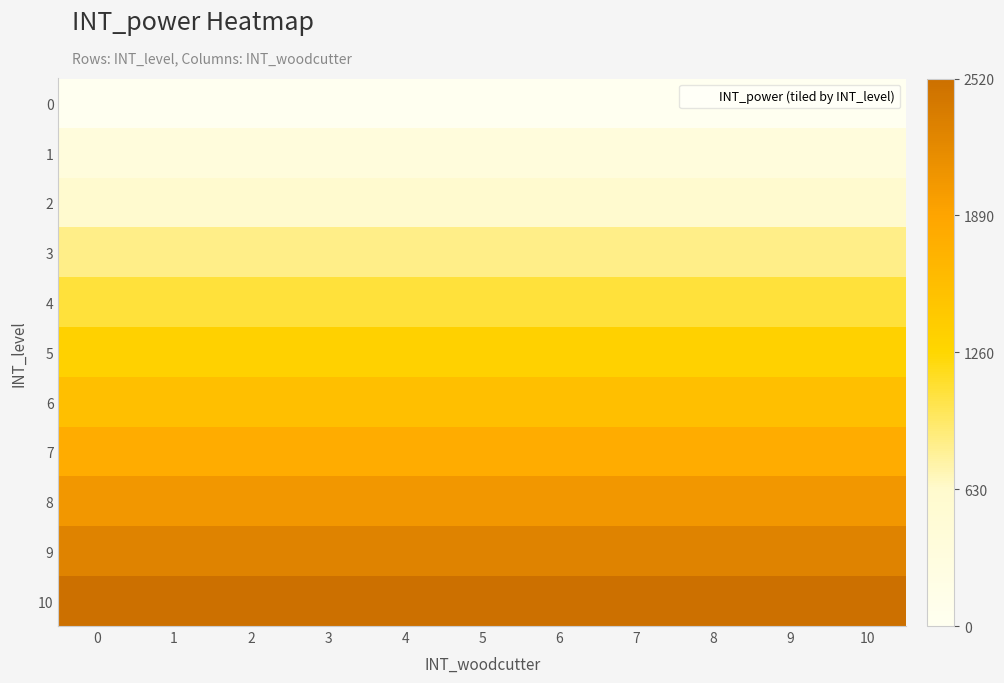

What is the total value across all series at 3?

14400